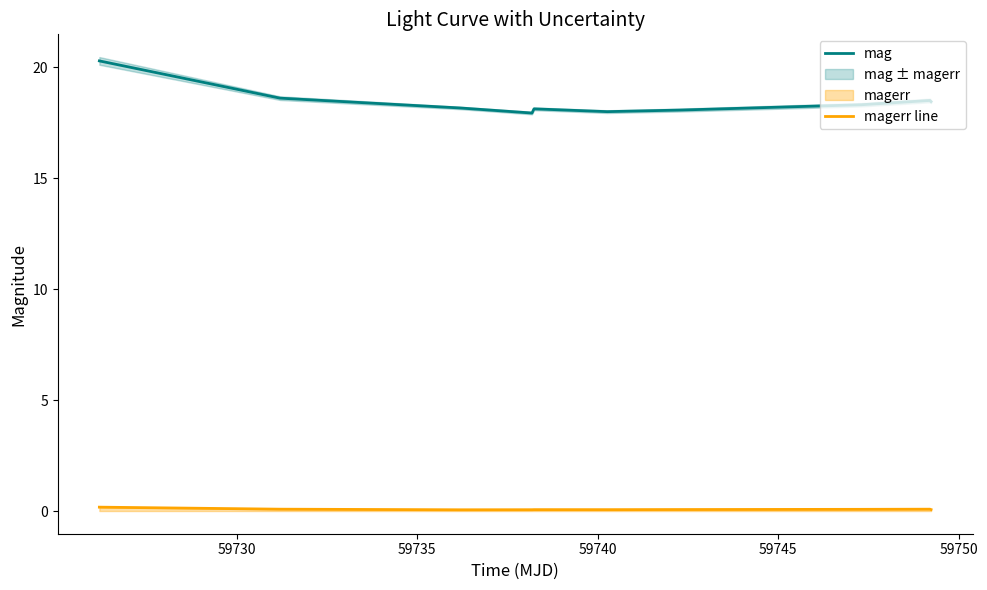

True or false: magerr line and mag cross at least once.

False